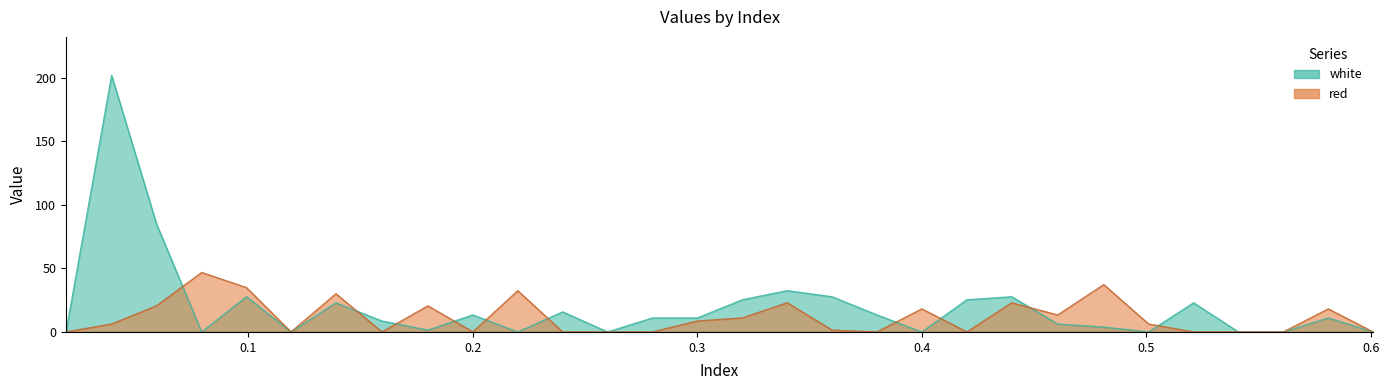

How many times do white and red cross each other?

10